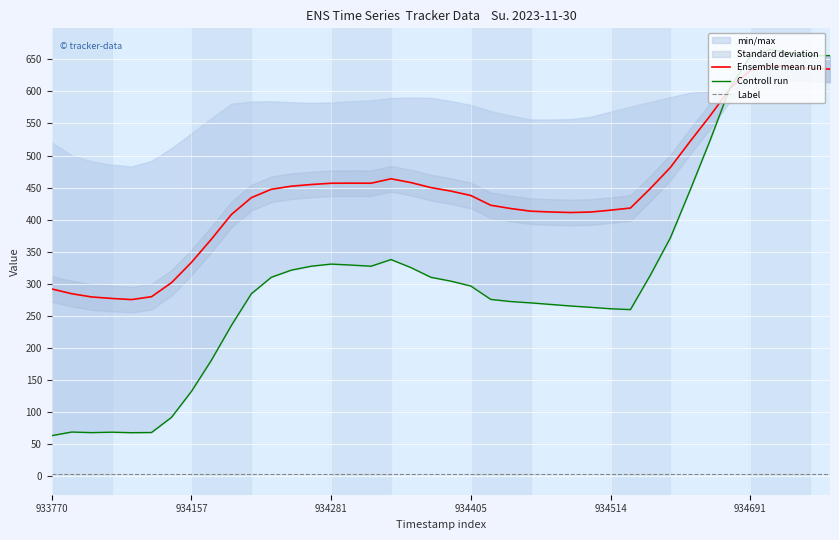

How many lines are shown in the chart?

3